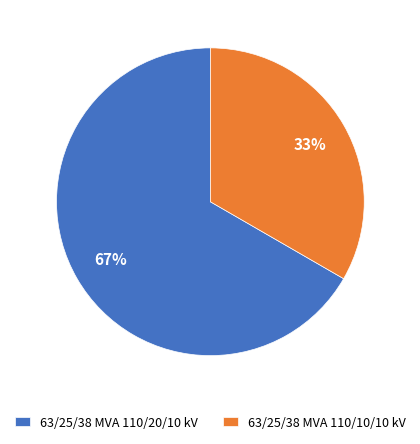

Do 63/25/38 MVA 110/20/10 kV and 63/25/38 MVA 110/10/10 kV together represent more than half of the pie?

Yes